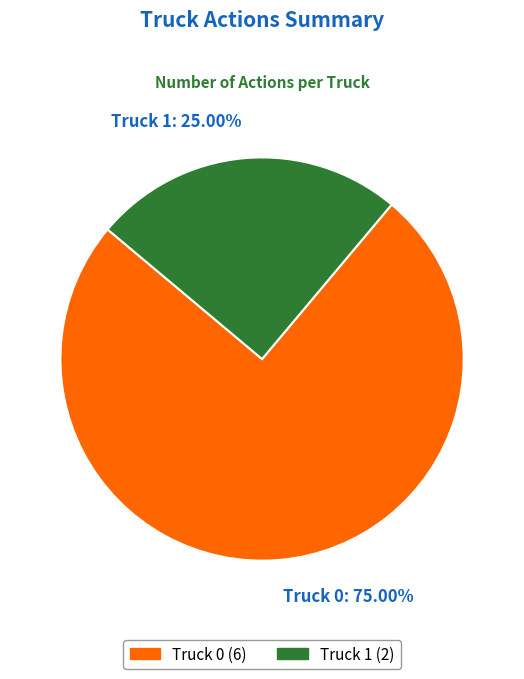

Combined, what portion of the pie is Truck 0 and Truck 1?

100.0%